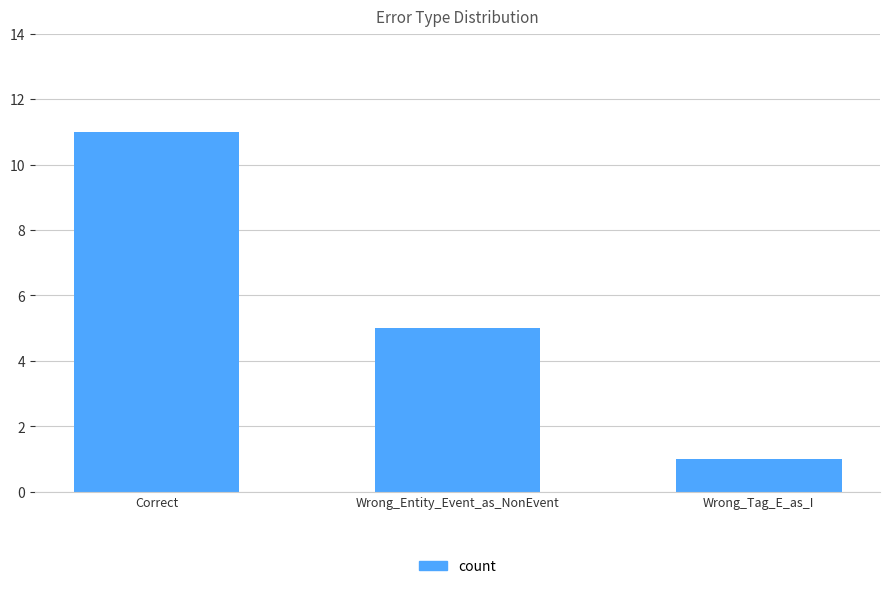

How many bars are there in total?

3